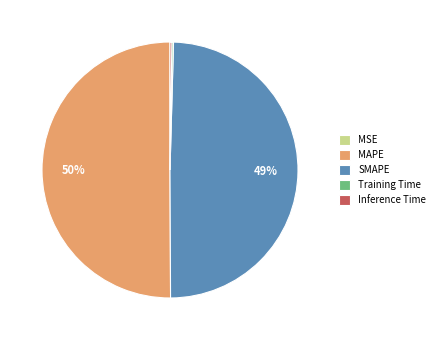

Do SMAPE and MAPE together represent more than half of the pie?

Yes